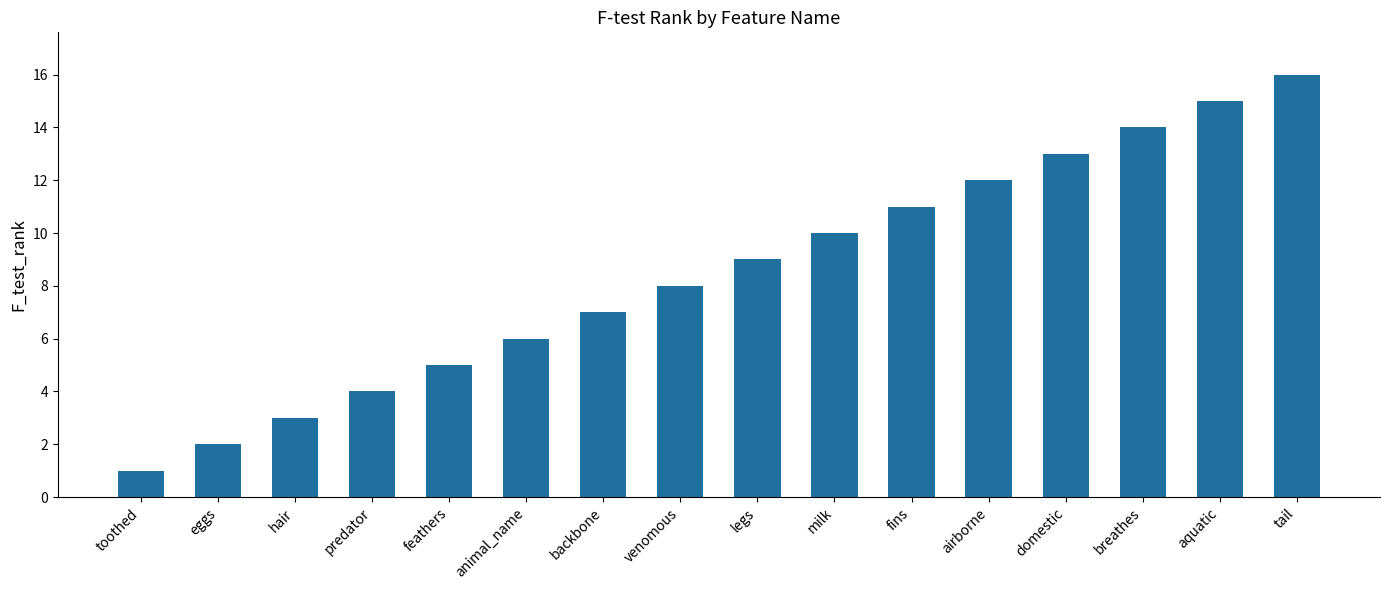

True or false: the data shows 14 at breathes.

True